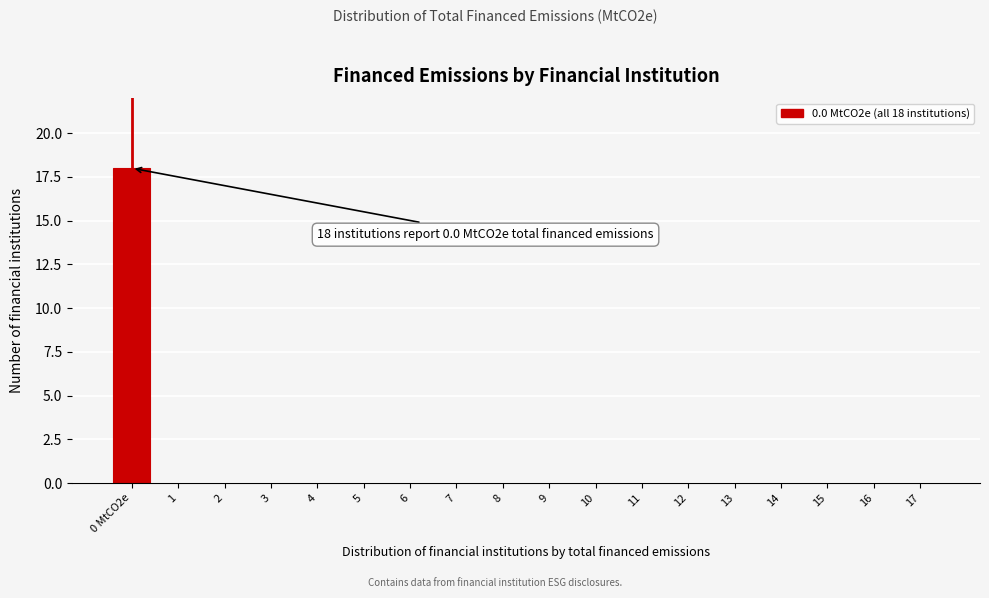

Reading left to right, list all the values displayed in this chart.

0 MtCO2e=18	1=0	2=0	3=0	4=0	5=0	6=0	7=0	8=0	9=0	10=0	11=0	12=0	13=0	14=0	15=0	16=0	17=0